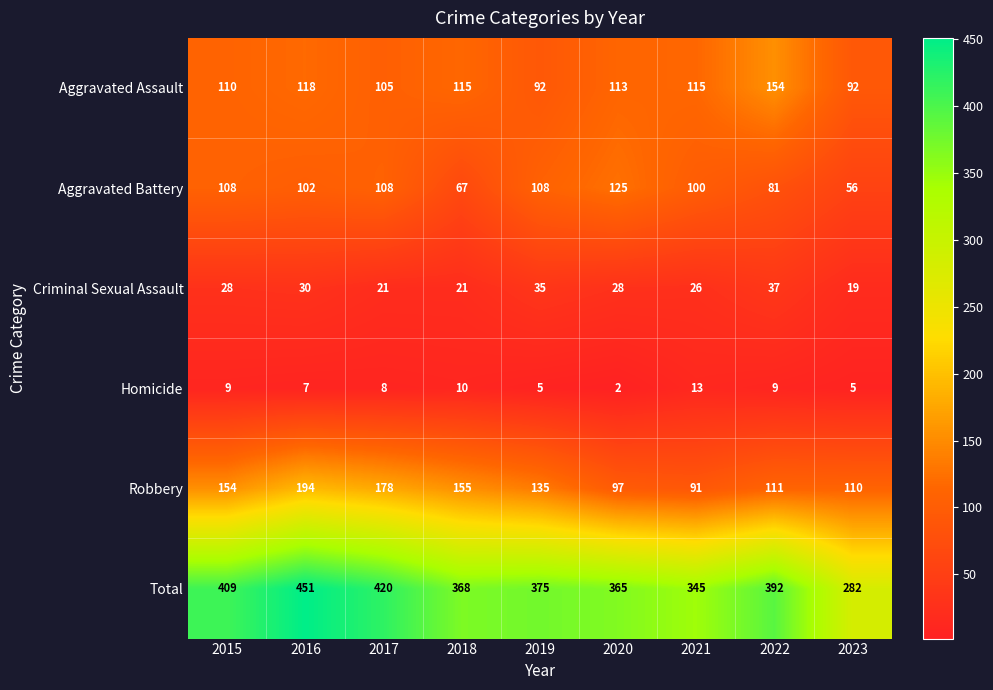

Where does the Aggravated Battery series first go above 102?

2015